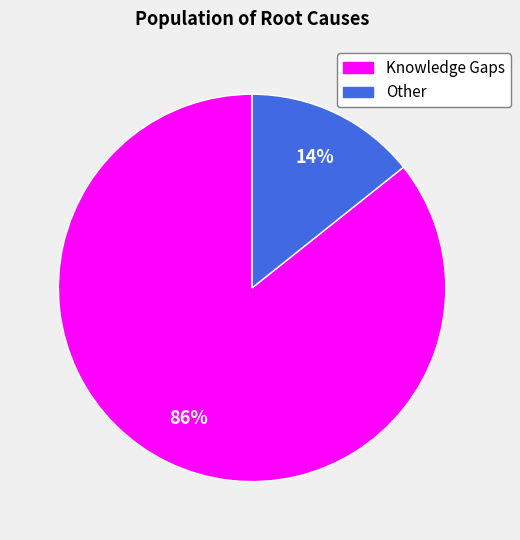

What is the largest slice in the pie chart?

Knowledge Gaps